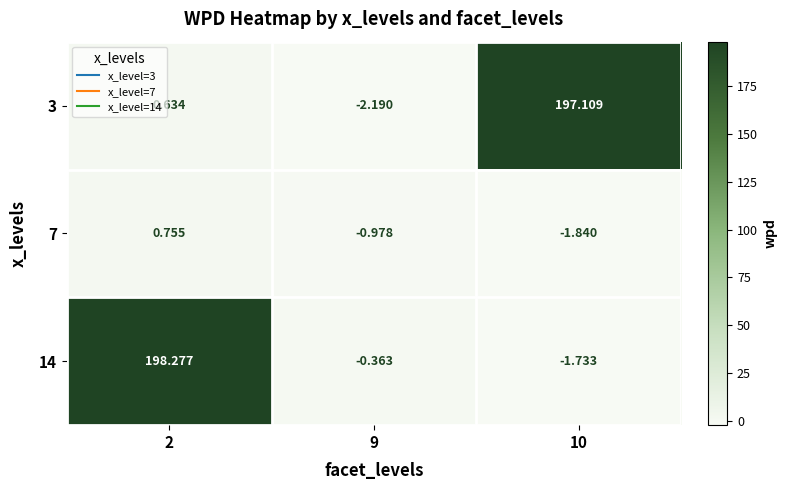

Reading left to right, transcribe all the data shown in this chart.

3: 2=0.6	9=-2.2	10=197.1
7: 2=0.8	9=-1.0	10=-1.8
14: 2=198.3	9=-0.4	10=-1.7